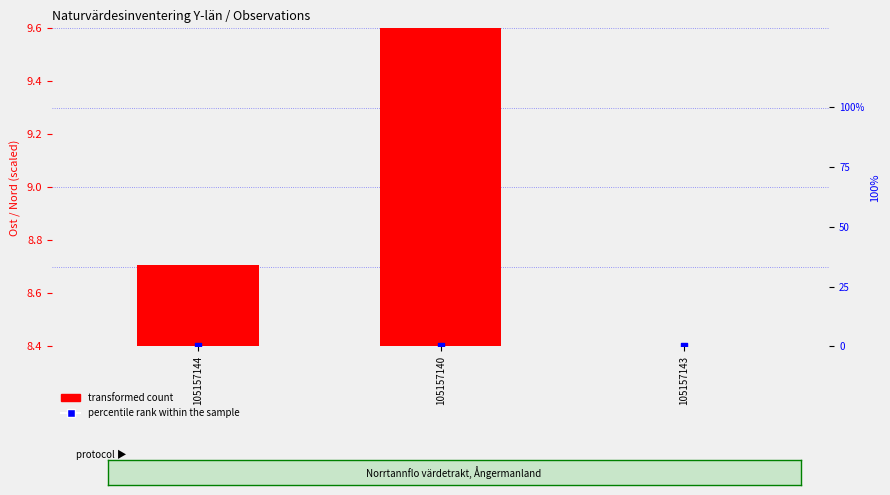

Is the value of percentile rank within the sample at 105157143 greater than the value of transformed count at 105157143?

No